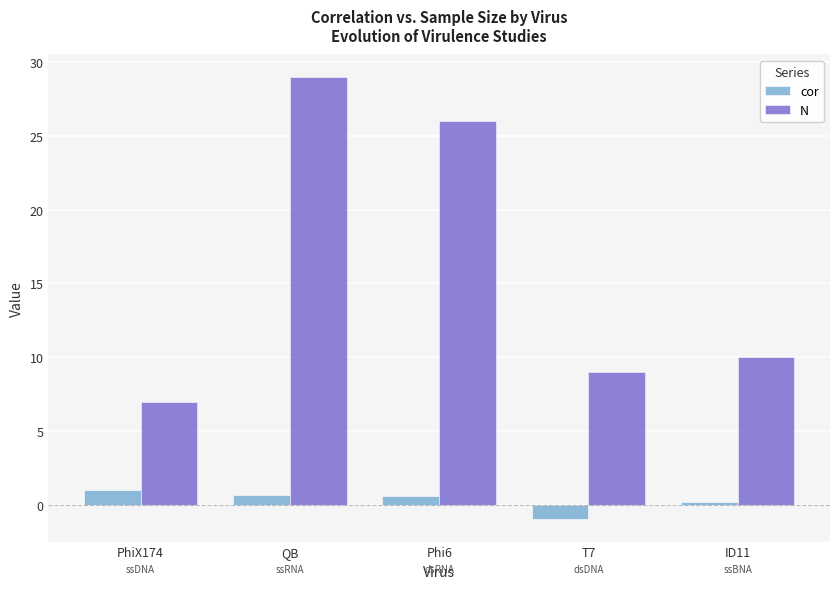

At which category is the sum across all series the highest?

QB